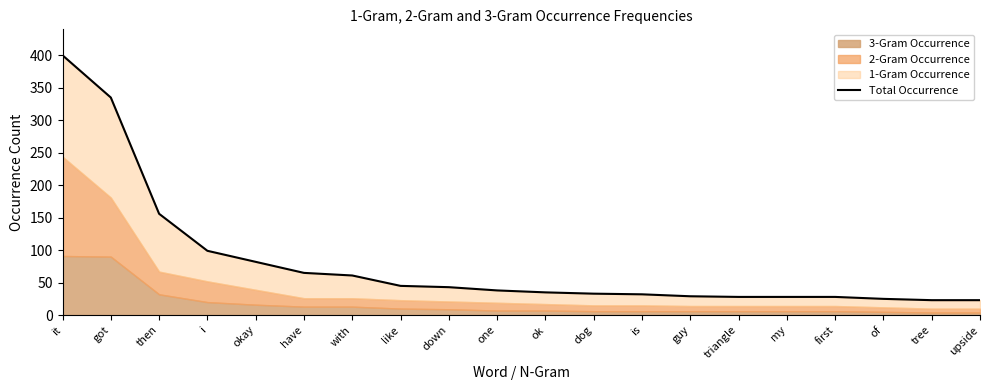

The chart shows a value of 82 at okay. True or false?

True